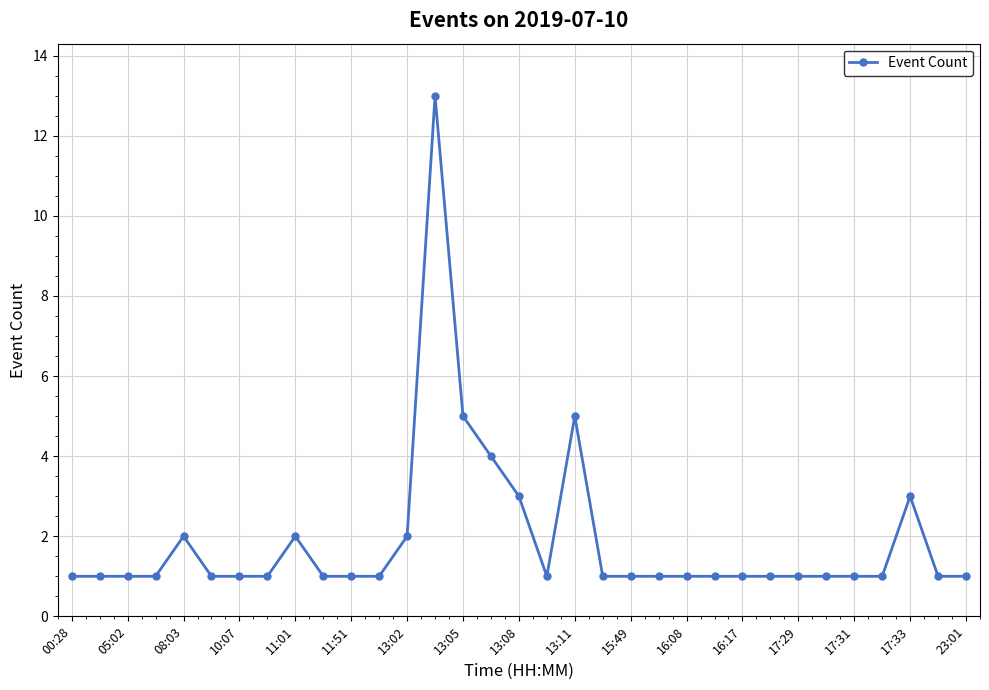

What is the sum of all values?

63